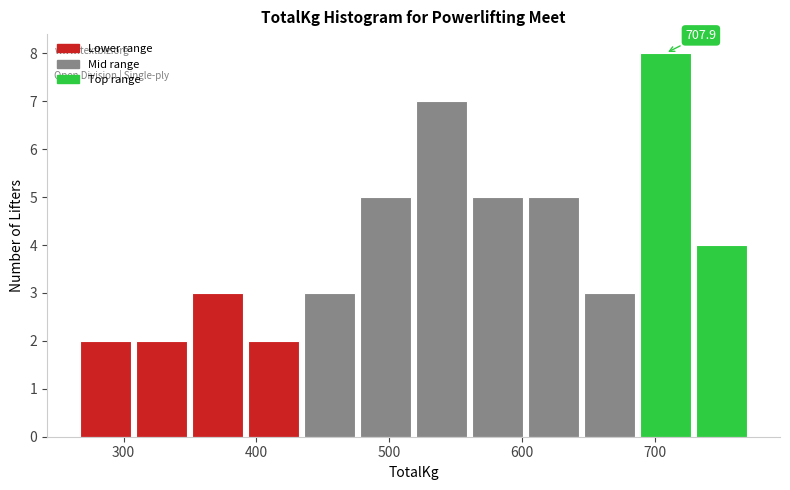

Over which range of the x-axis is the bar tallest?

690 to 730